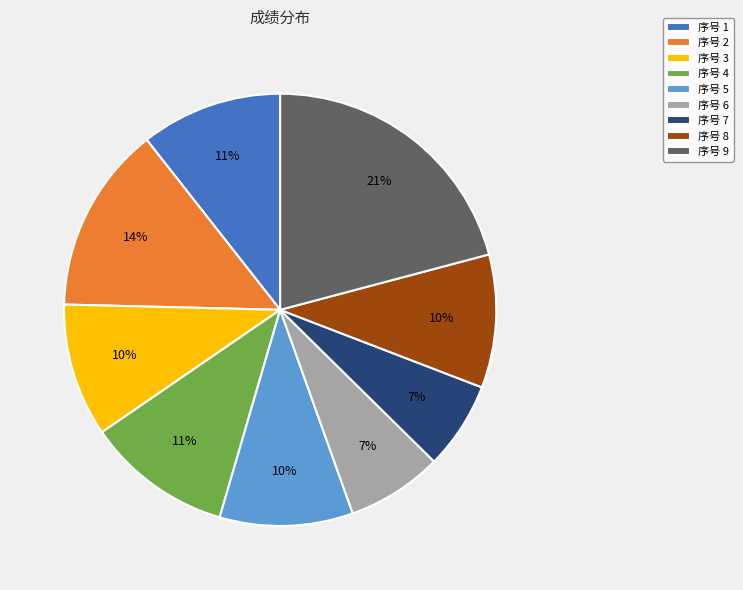

How many slices are in this pie chart?

9